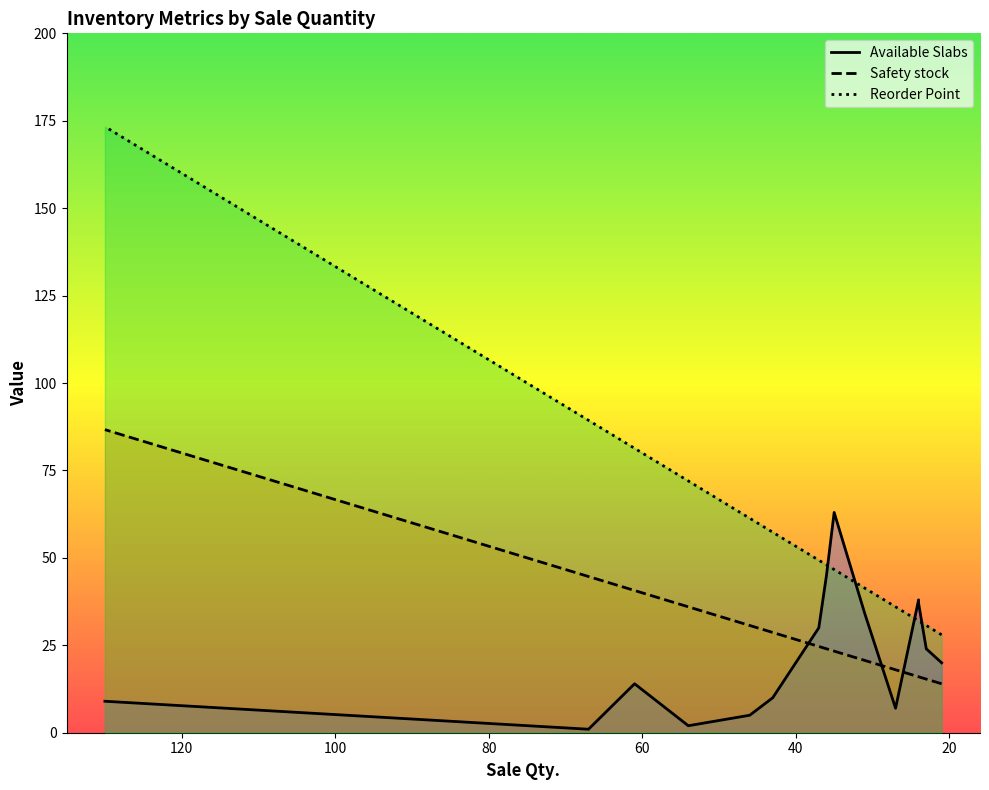

How many values in the Safety stock series are below 24?

7